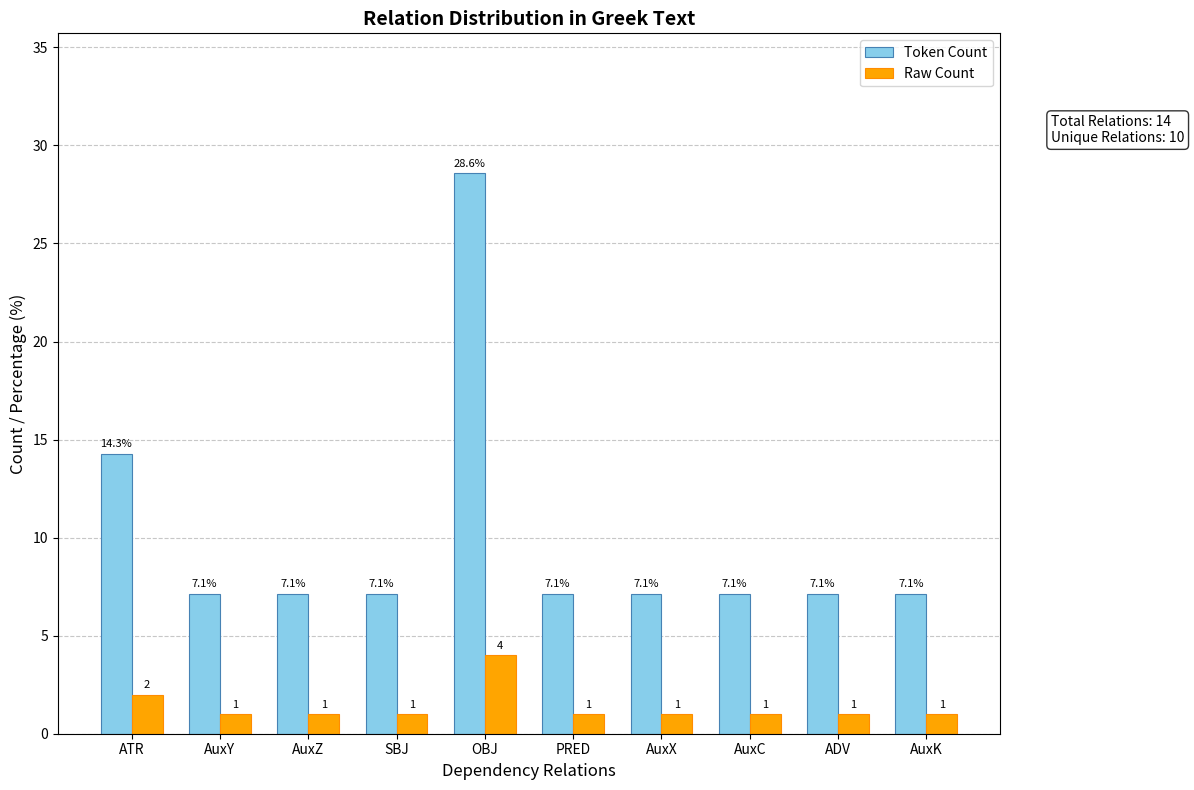

Where is Raw Count nearest to the value 2?

ATR